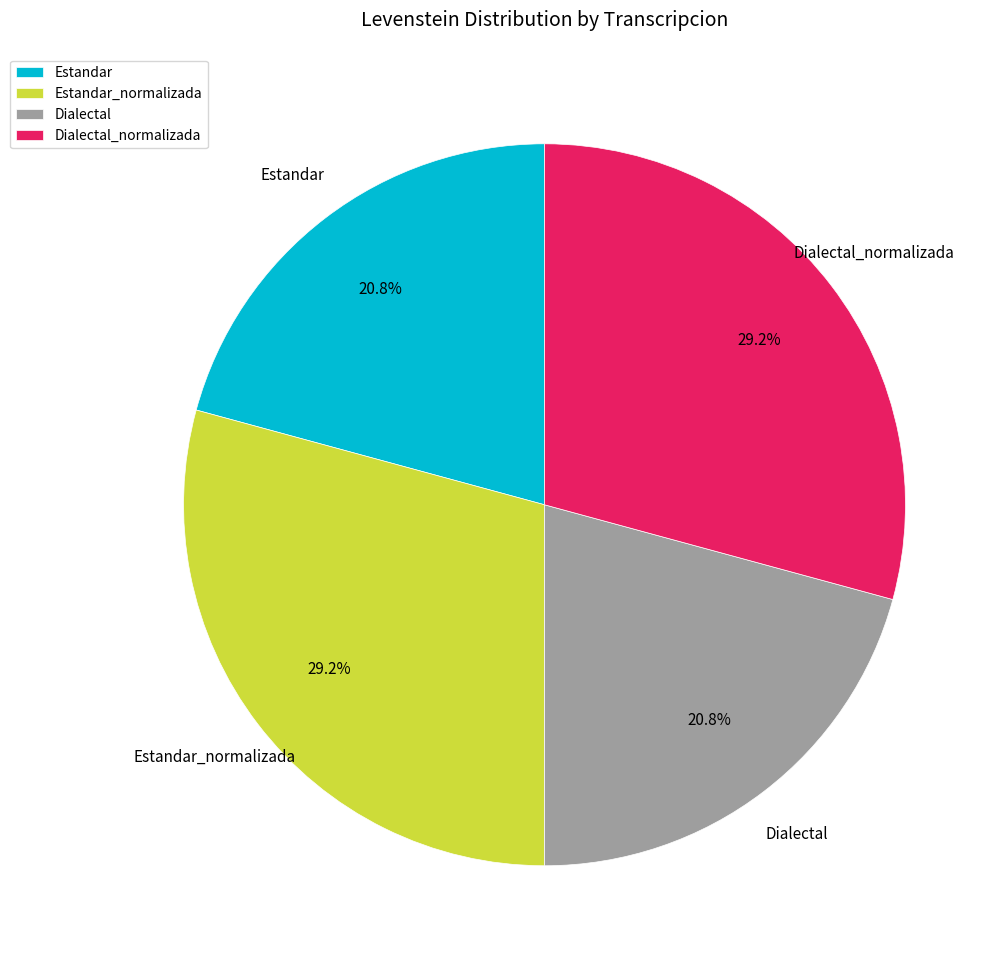

Combined, what portion of the pie is Dialectal_normalizada and Dialectal?

50.0%